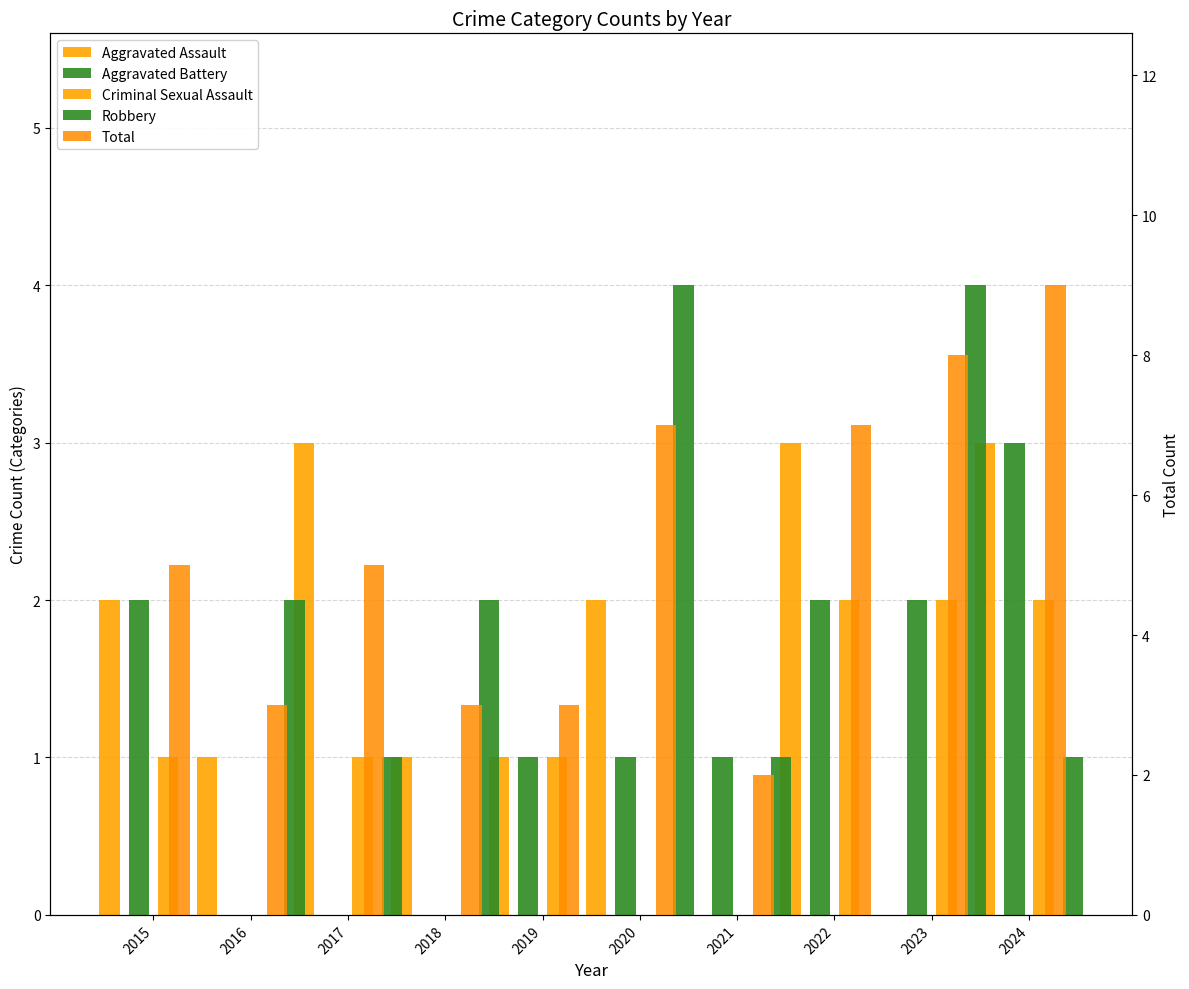

Reading left to right, extract all data points from this chart.

Aggravated Assault: 2	1	3	1	1	2	0	3	0	3
Aggravated Battery: 2	0	0	0	1	1	1	2	2	3
Criminal Sexual Assault: 1	0	1	0	1	0	0	2	2	2
Robbery: 0	2	1	2	0	4	1	0	4	1
Total: 5	3	5	3	3	7	2	7	8	9